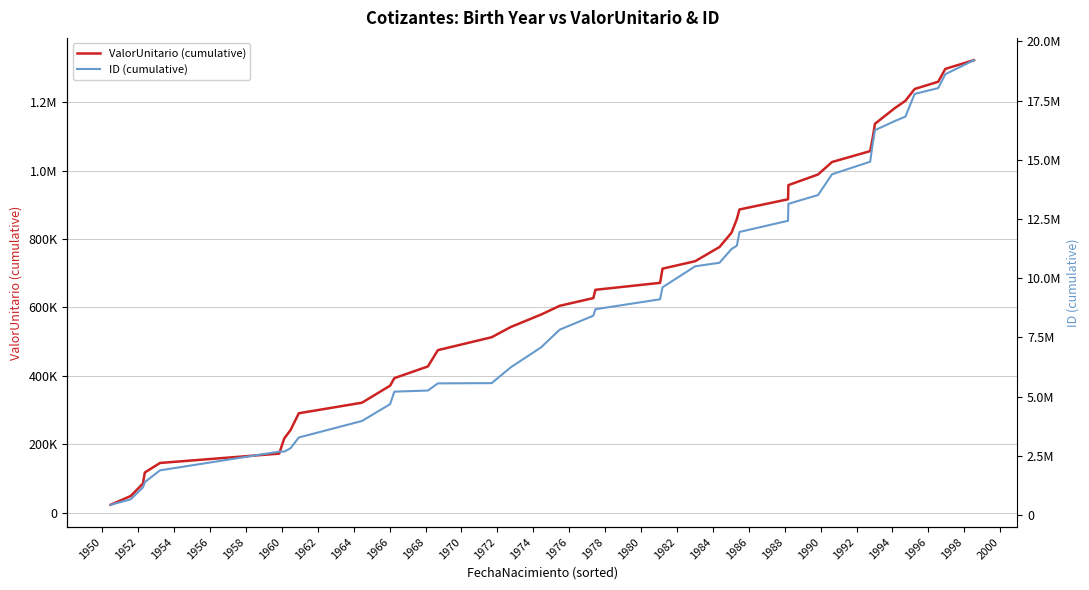

At how many categories does at least one series exceed 18983713?

1